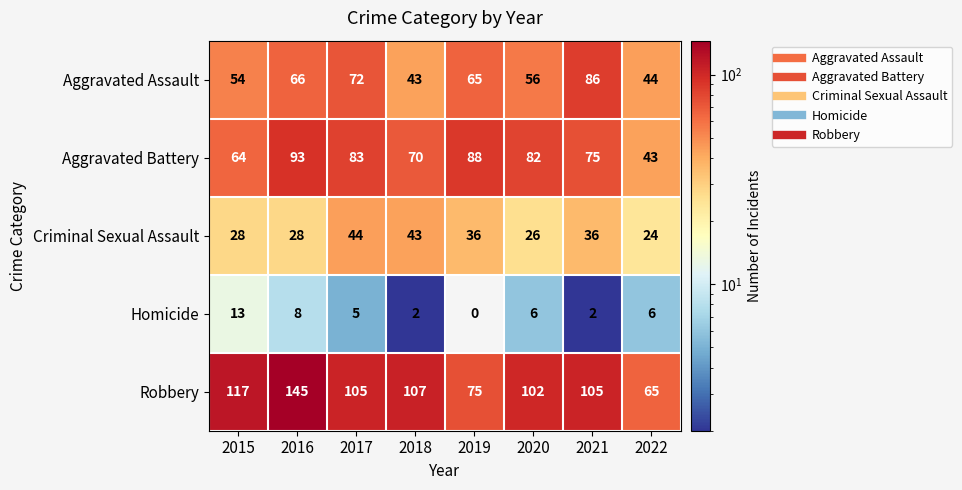

The Aggravated Assault series shows 26 at 2018. True or false?

False